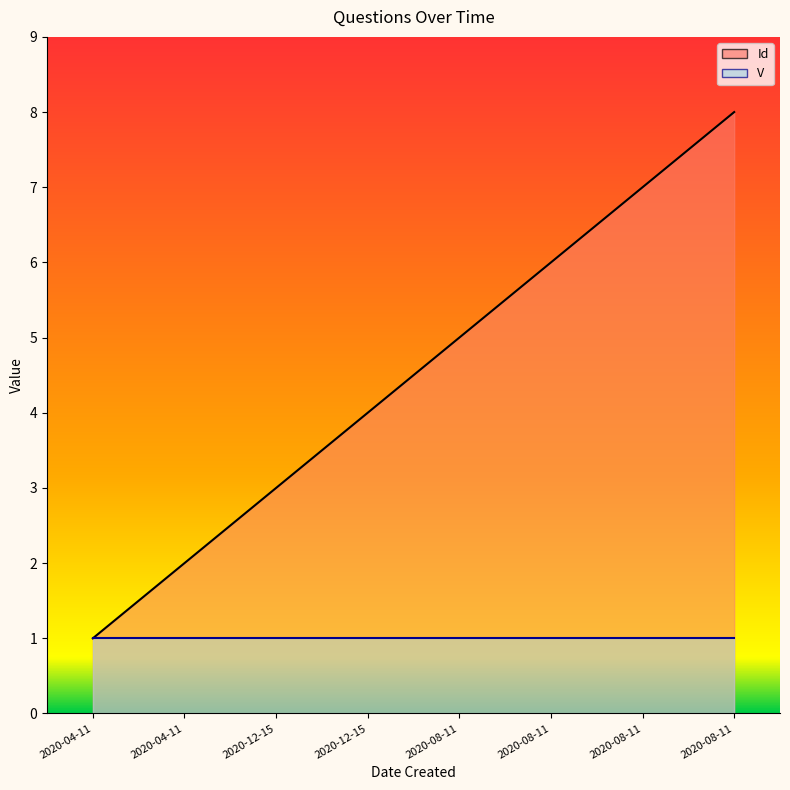

Where is the data nearest to the value 4?

2020-12-15